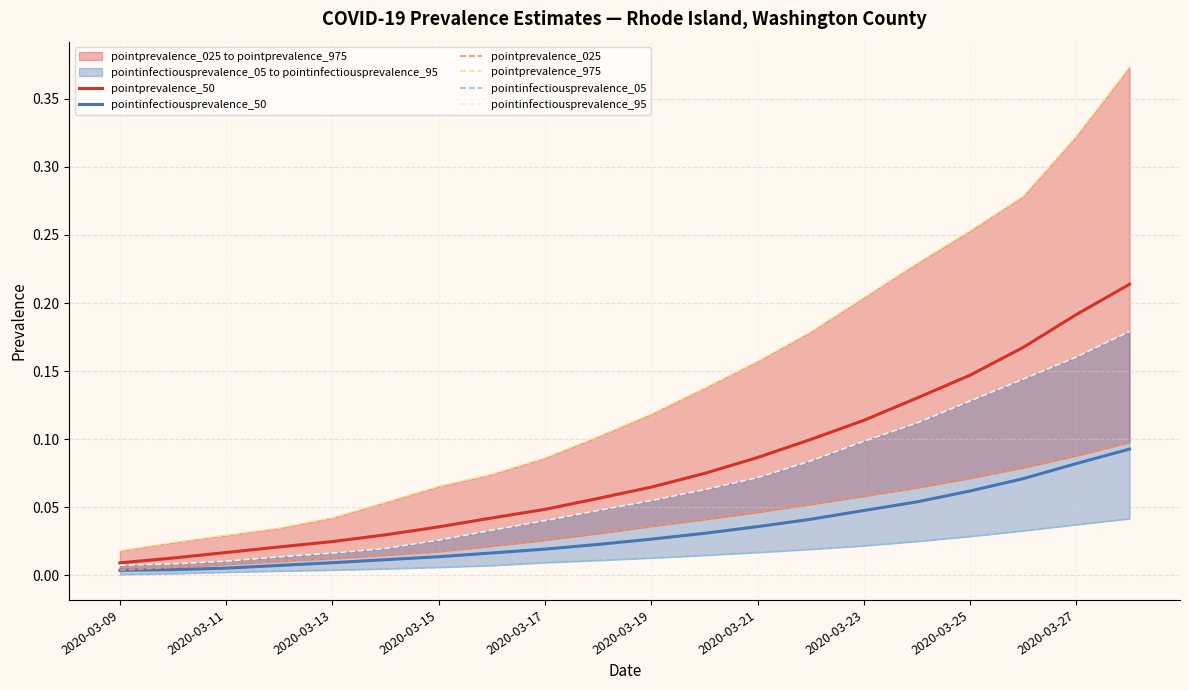

List the series in order of their peak value, lowest first.

pointinfectiousprevalence_05, pointinfectiousprevalence_50, pointprevalence_025, pointinfectiousprevalence_95, pointprevalence_50, pointprevalence_975